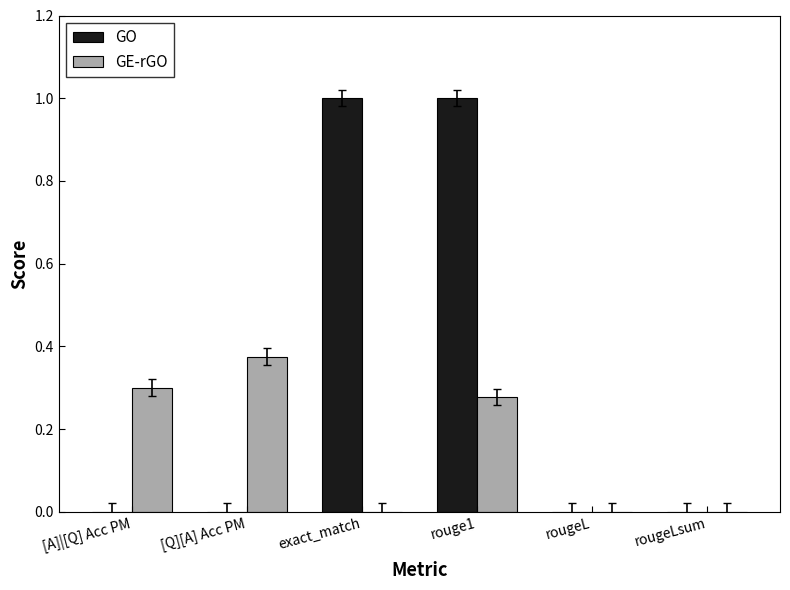

How many data points does each series have?

6